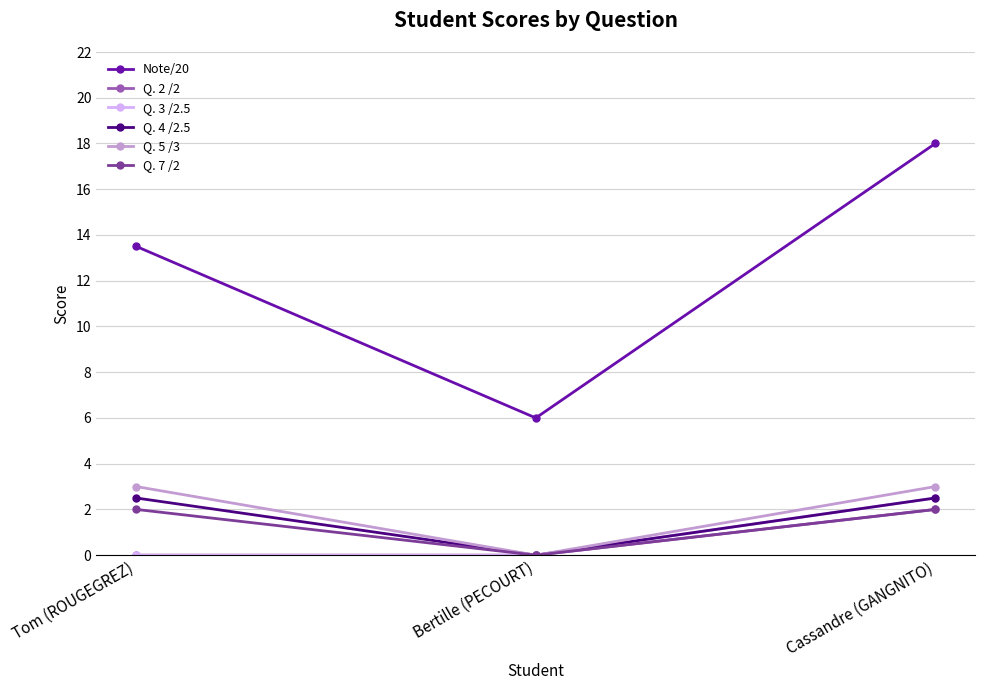

Reading left to right, what are all the values shown in this chart?

Note/20: Tom (ROUGEGREZ)=13.5	Bertille (PECOURT)=6.0	Cassandre (GANGNITO)=18.0
Q. 2 /2: Tom (ROUGEGREZ)=0.0	Bertille (PECOURT)=0.0	Cassandre (GANGNITO)=2.0
Q. 3 /2.5: Tom (ROUGEGREZ)=0.0	Bertille (PECOURT)=0.0	Cassandre (GANGNITO)=2.5
Q. 4 /2.5: Tom (ROUGEGREZ)=2.5	Bertille (PECOURT)=0.0	Cassandre (GANGNITO)=2.5
Q. 5 /3: Tom (ROUGEGREZ)=3.0	Bertille (PECOURT)=0.0	Cassandre (GANGNITO)=3.0
Q. 7 /2: Tom (ROUGEGREZ)=2.0	Bertille (PECOURT)=0.0	Cassandre (GANGNITO)=2.0